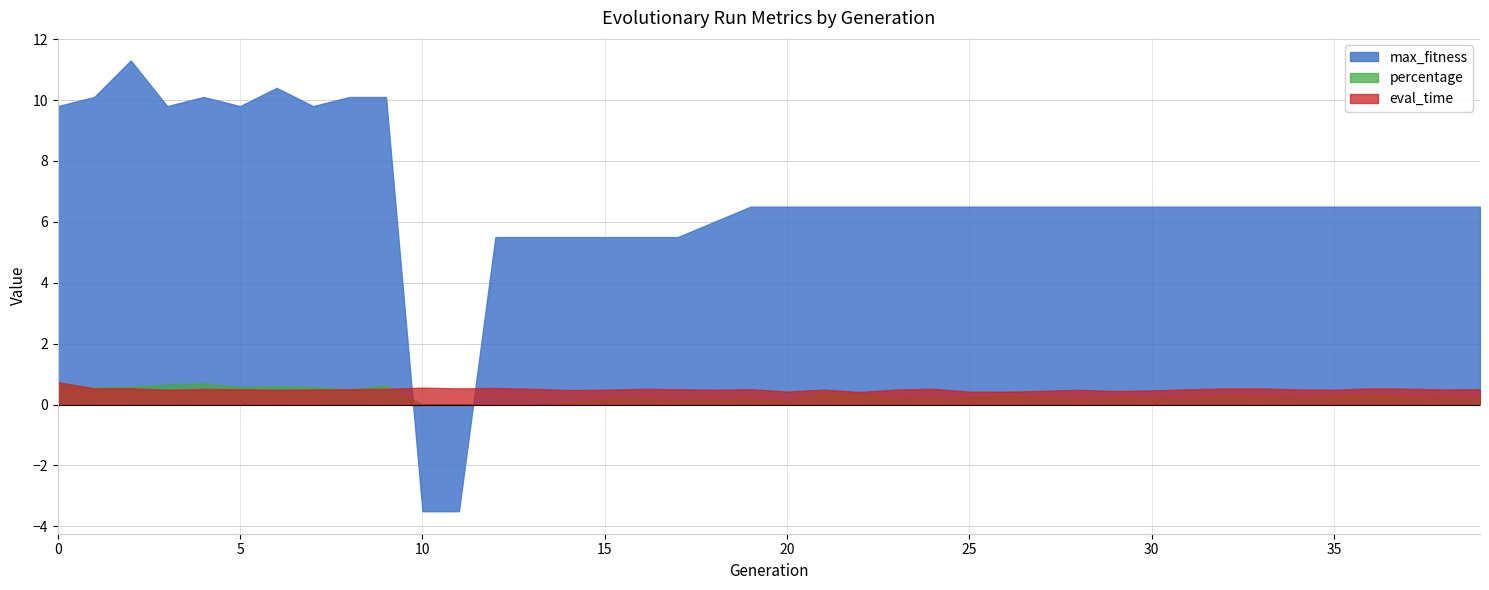

What is the average value of the max_fitness series?

6.7